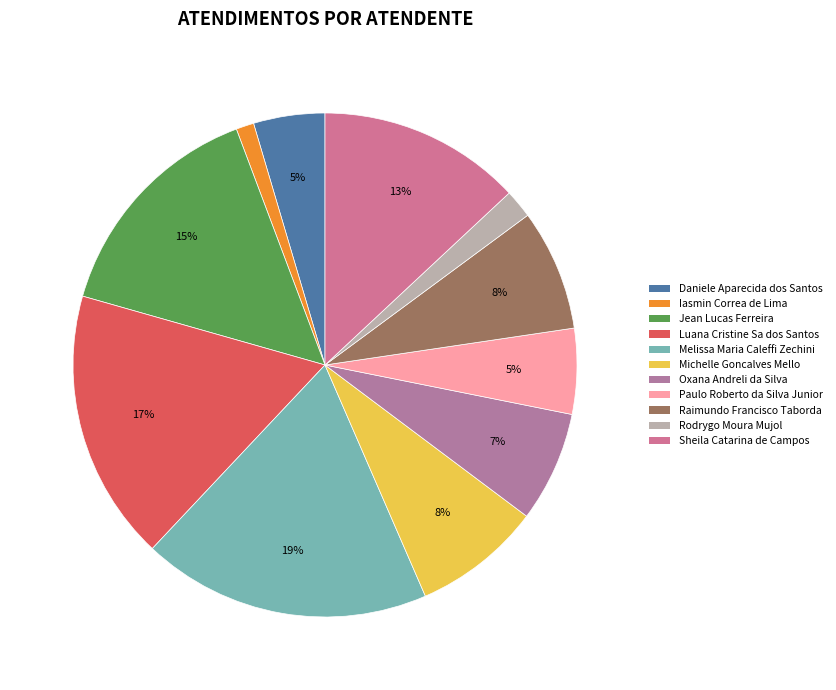

Does Paulo Roberto da Silva Junior represent more than half of the total?

No